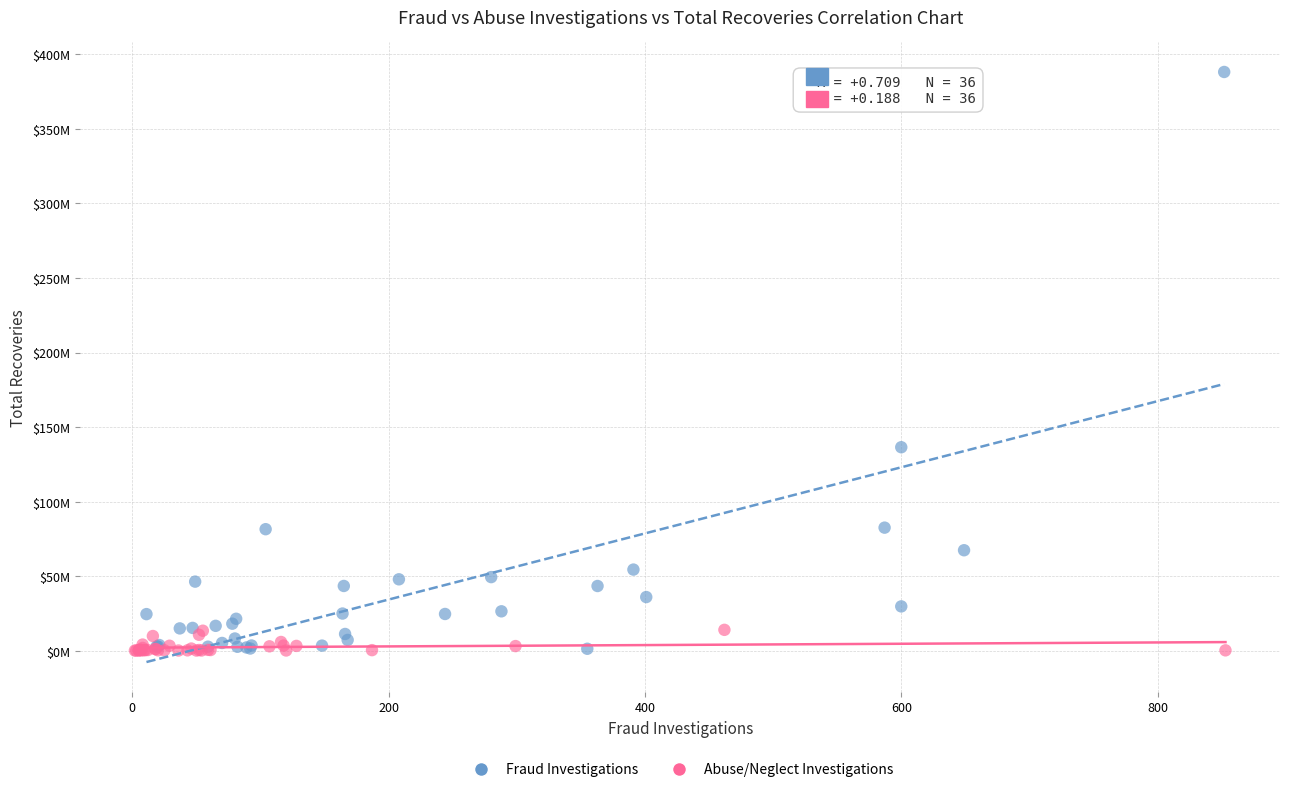

What are all the series names shown in the legend?

Fraud Investigations, Abuse/Neglect Investigations